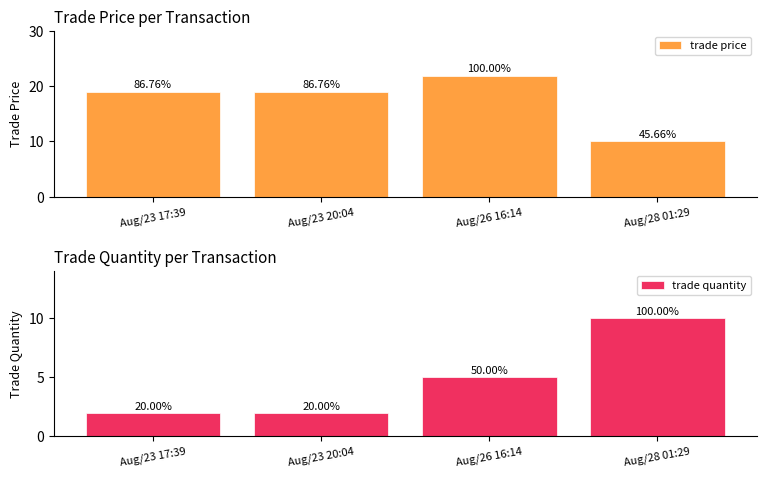

What value does the trade quantity series have at Aug/26 16:14?

5.0